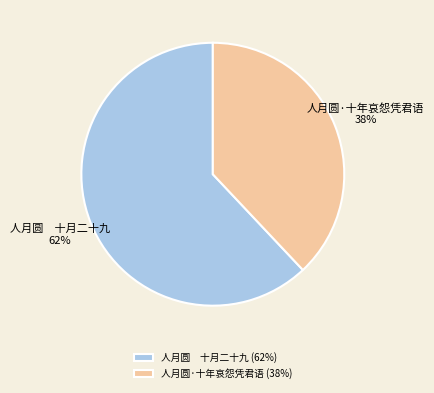

Do 人月圆 十月二十九 and 人月圆·十年哀怨凭君语 together represent more than half of the pie?

Yes